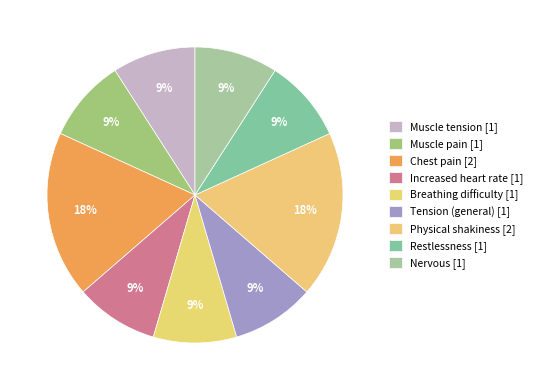

Count the number of slices in the pie.

9